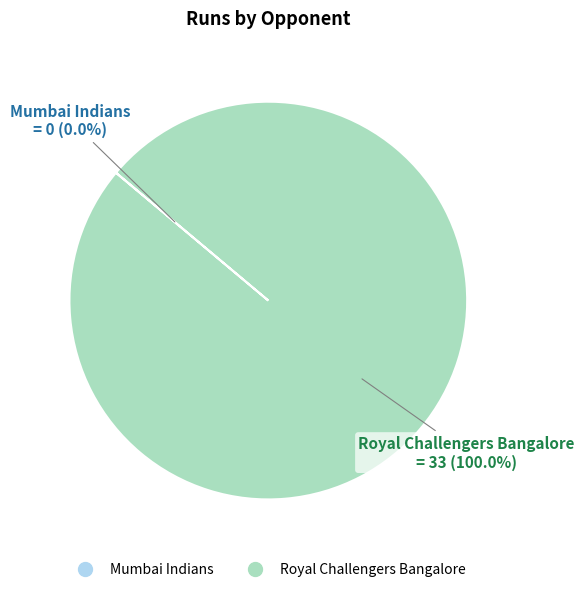

Which category accounts for the majority?

Royal Challengers Bangalore